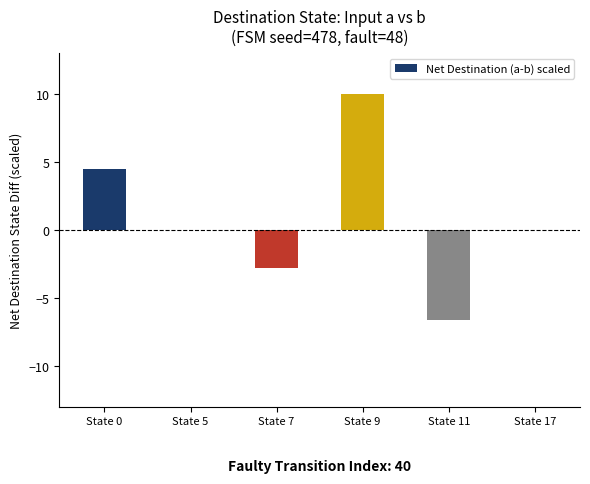

How many data points does each series have?

6